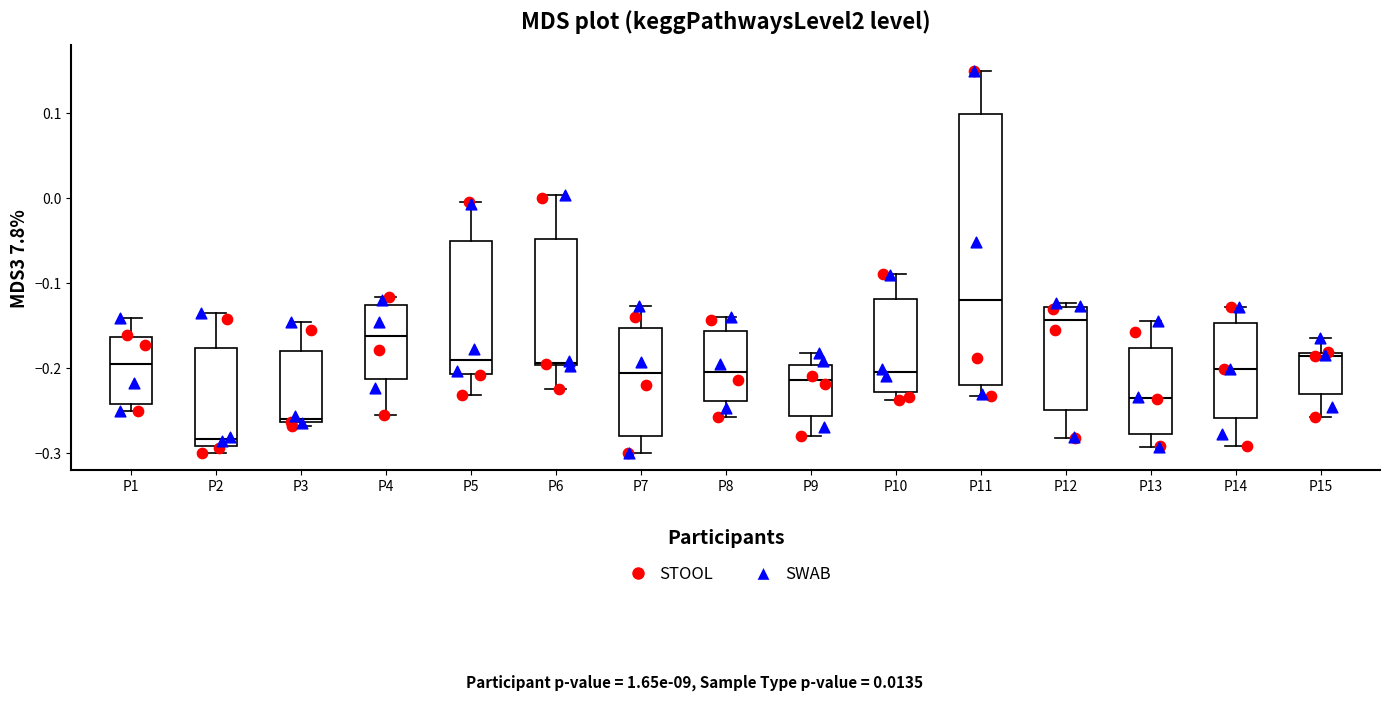

Comparing the boxes themselves (not the whiskers), which one is the tallest?

P11